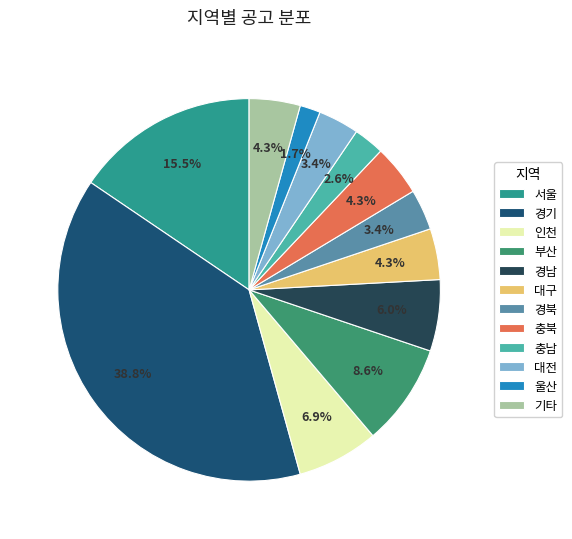

Approximately how many times larger is the value at 대전 compared to 경북?

1.0